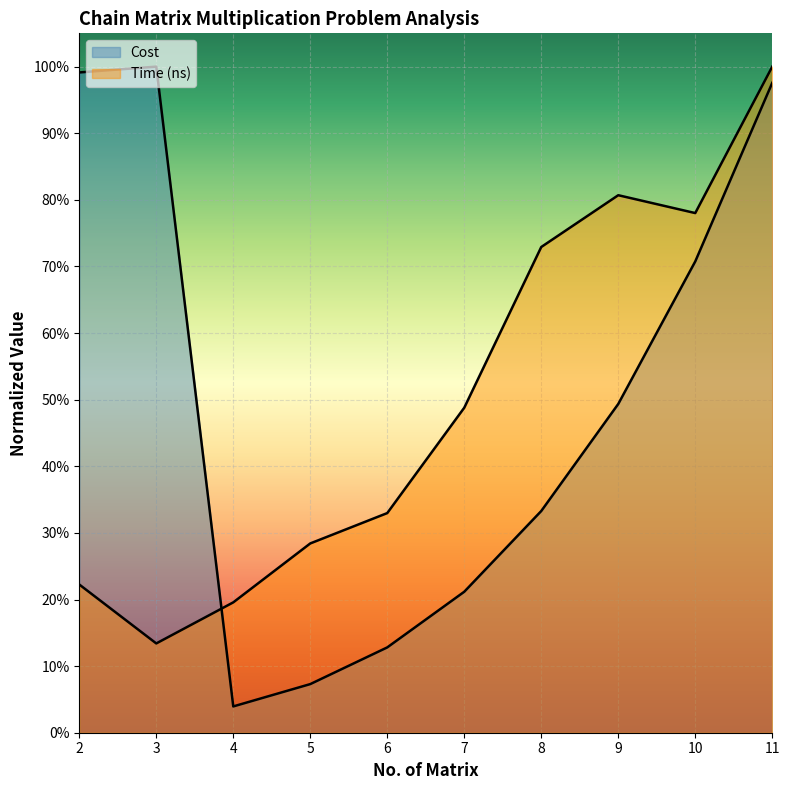

Does the chart display data point markers on the line(s)?

No